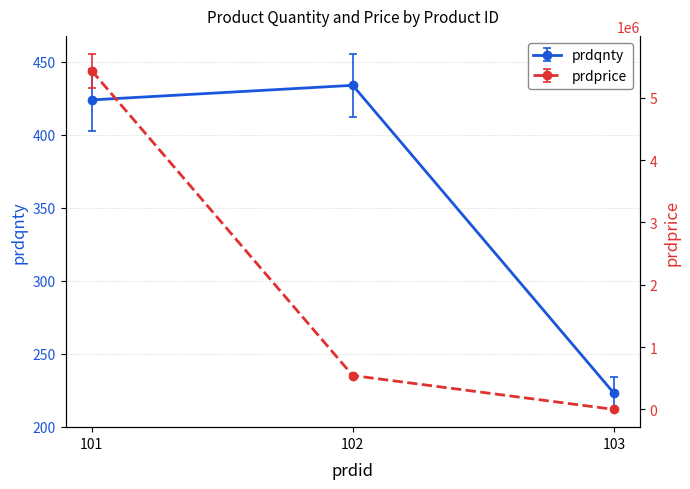

What is the sum of the prdprice values at 103 and 101?

5435787.8